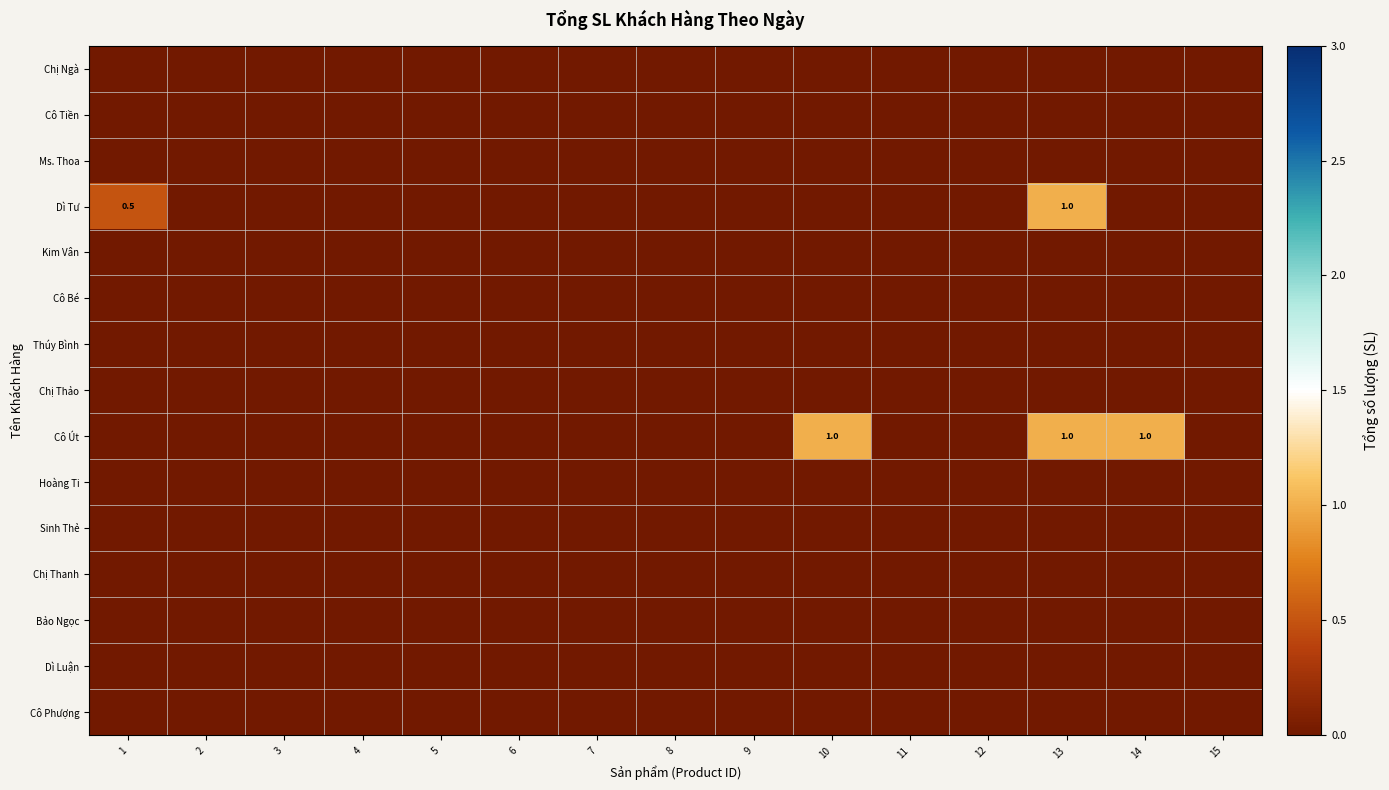

At which category is the sum across all series the highest?

13